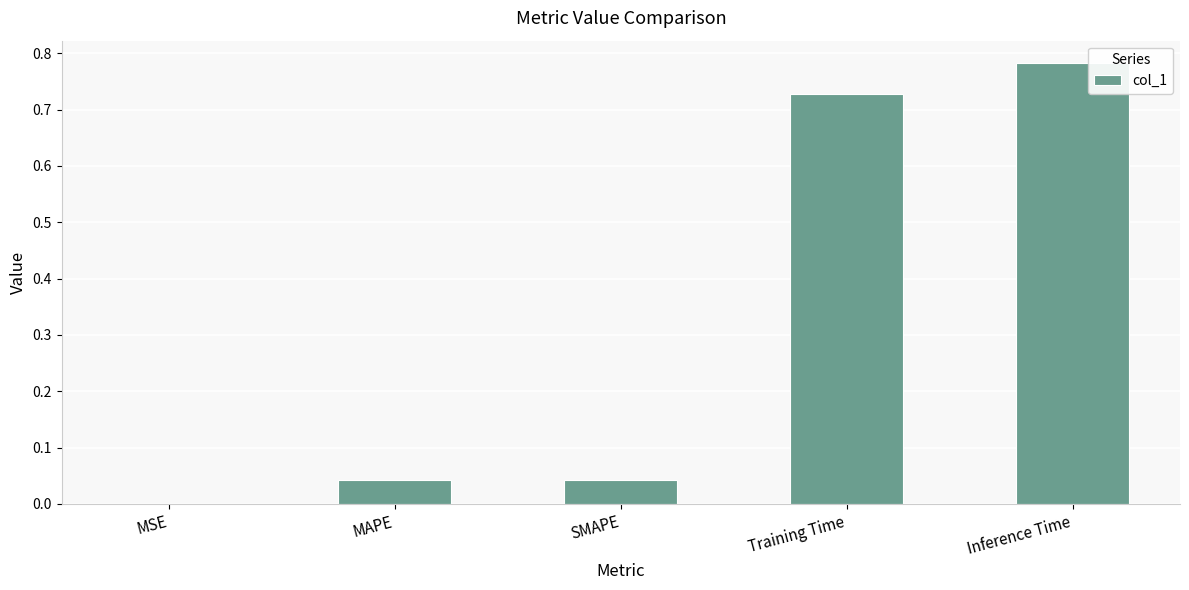

Which category has the highest value across all series?

Inference Time